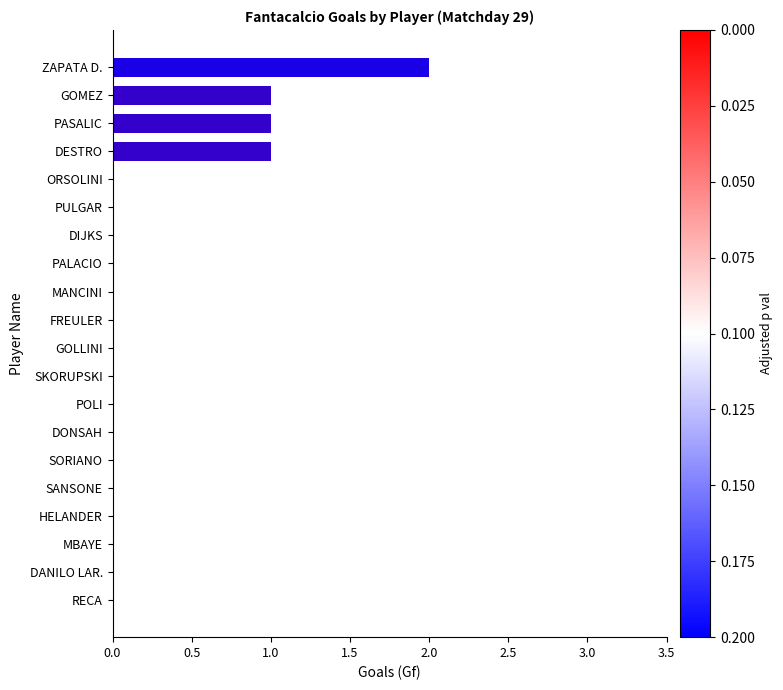

Count the number of categories in the chart.

20